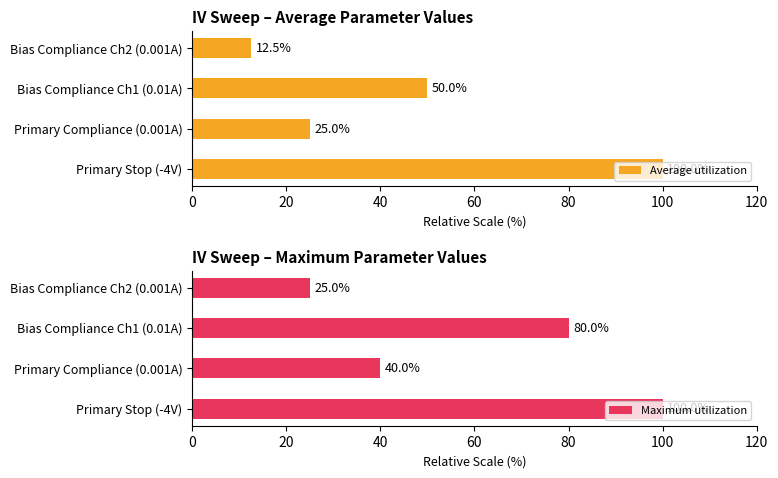

True or false: Average utilization has a value of 21.3 at Primary Stop (-4V).

False